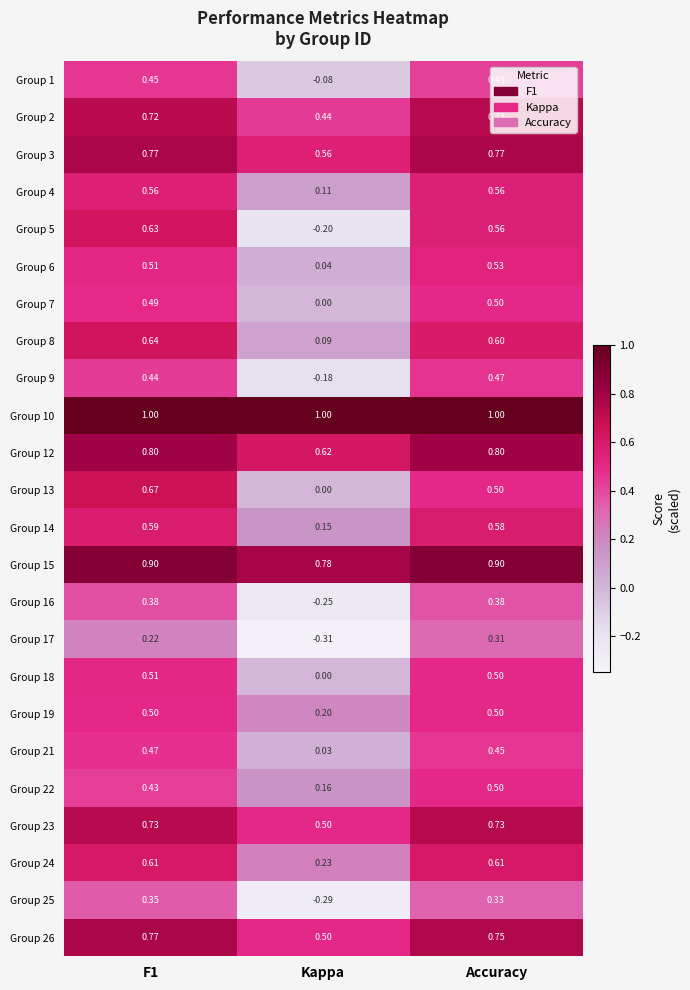

At which category is the sum across all series the highest?

F1